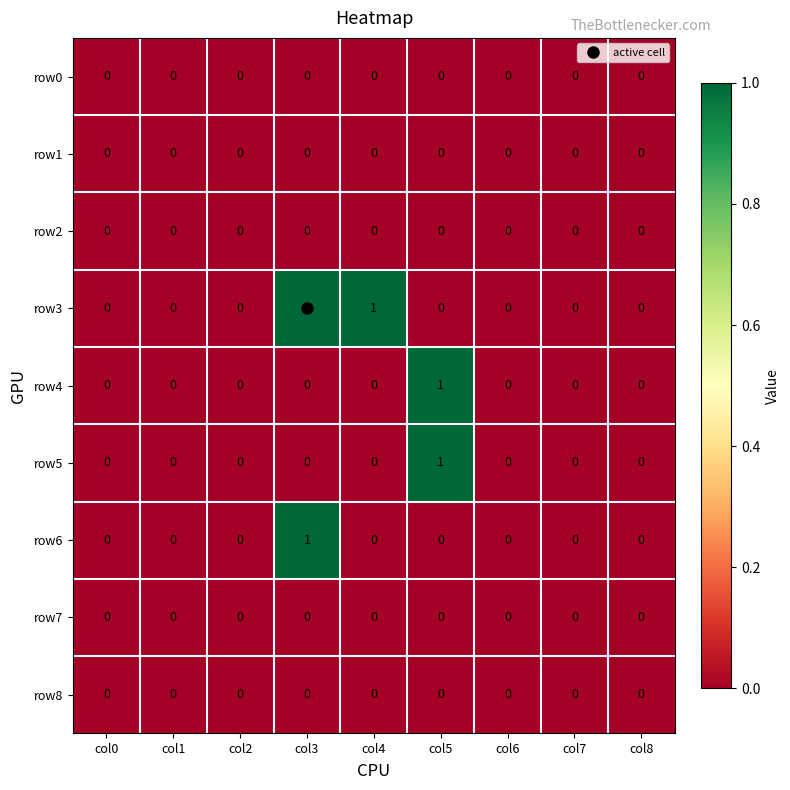

Which series has the largest total across all categories?

row3